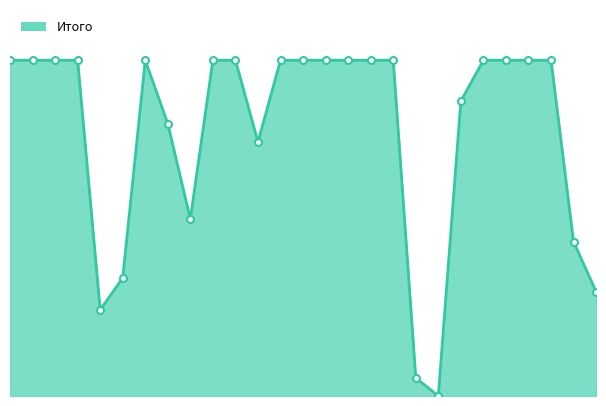

What is the average value?

59